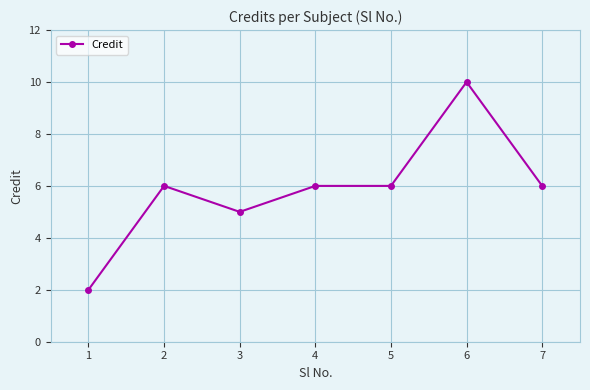

At which category does the data reach its first local peak?

2